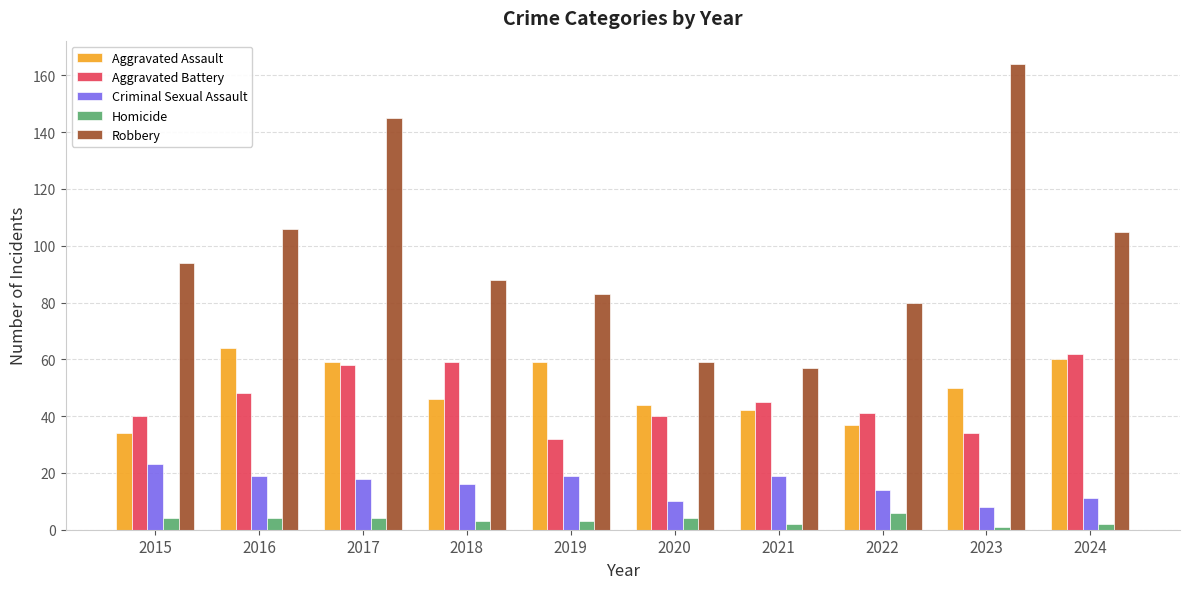

True or false: Aggravated Battery has a value of 59 at 2018.

True